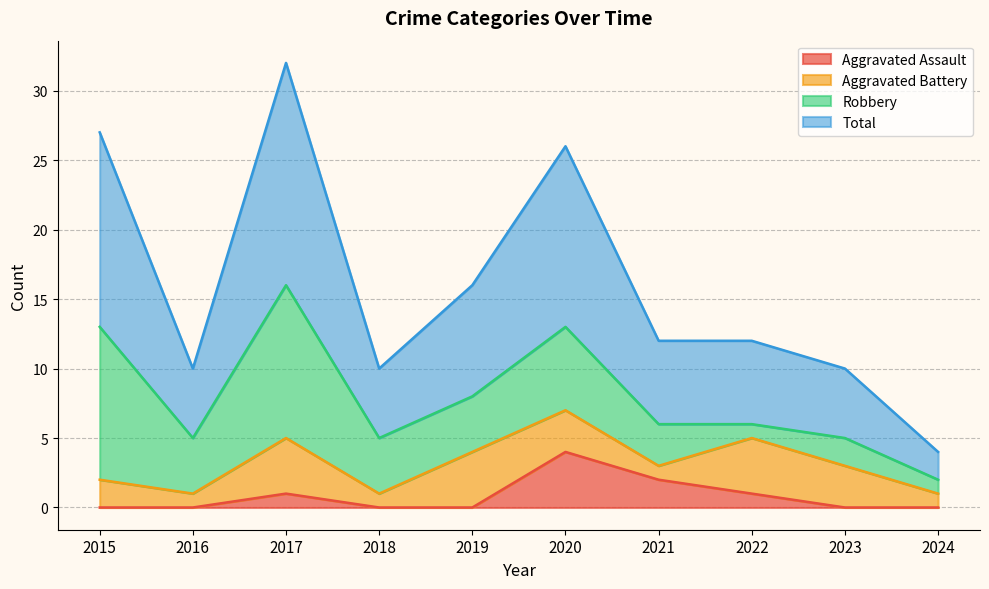

The value of Aggravated Assault at 2016 is 0. True or false?

True